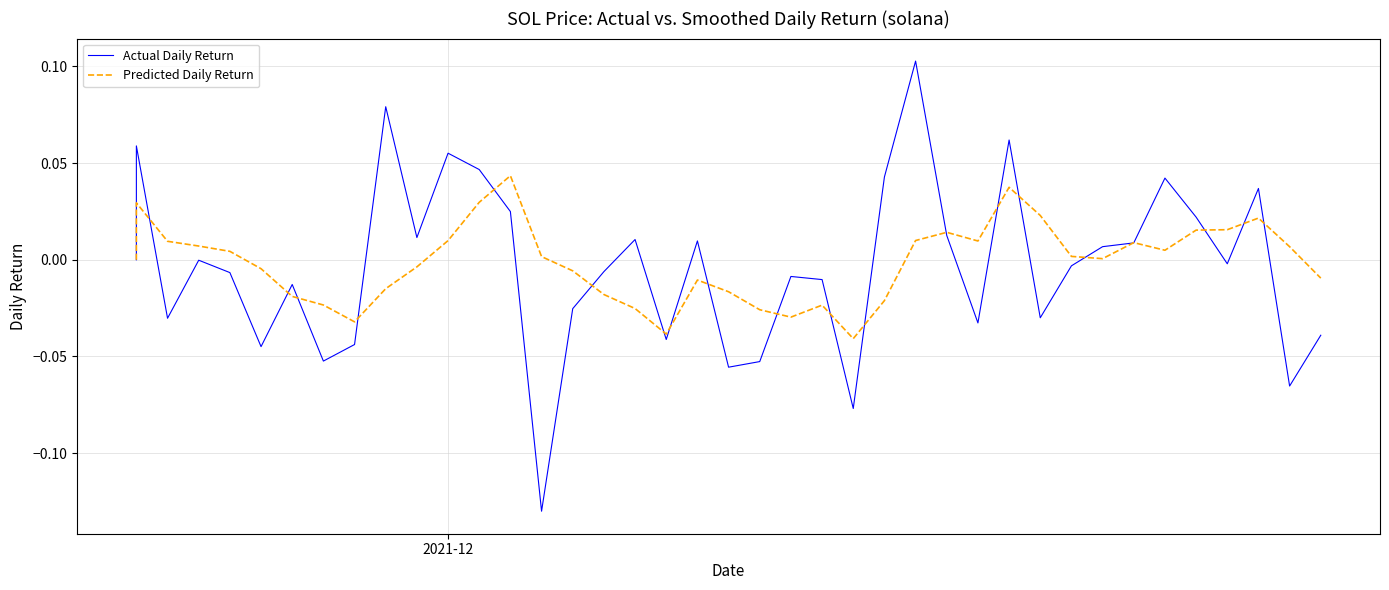

How many interior local peaks does the Actual Daily Return series have?

12